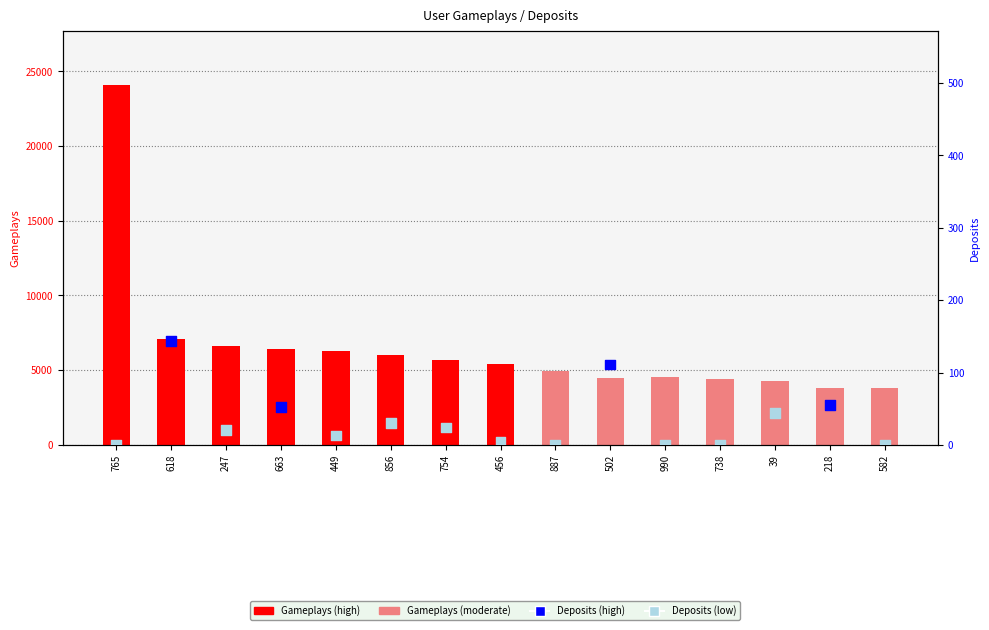

Is the value of Gameplays at 738 greater than the value of Deposits at 738?

Yes